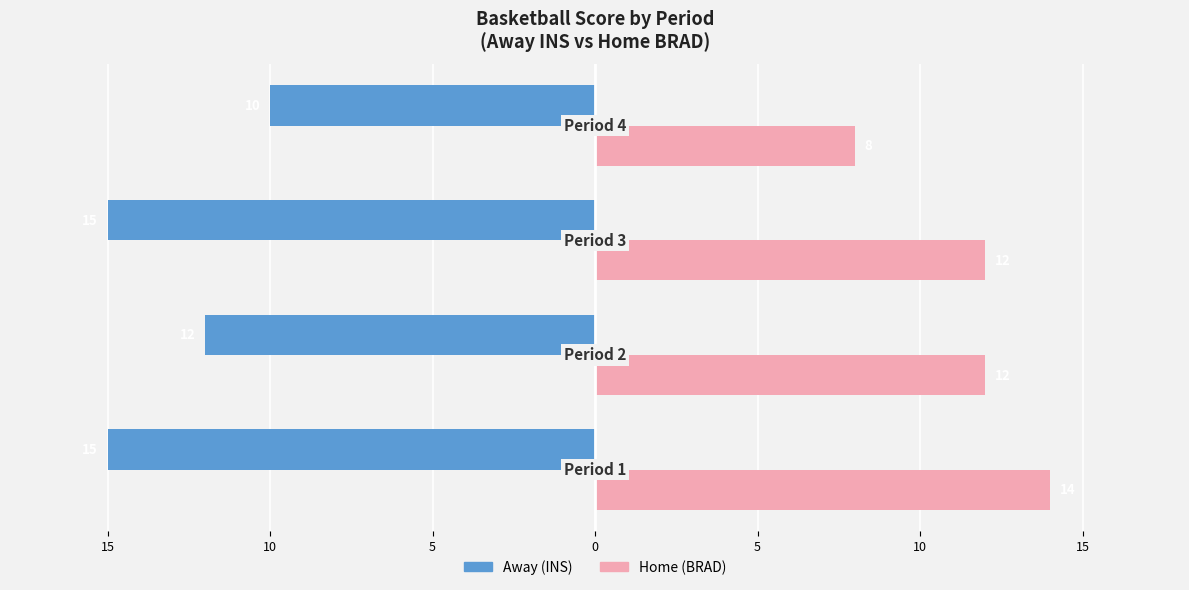

What are all the series names shown in the legend?

Away (INS), Home (BRAD)